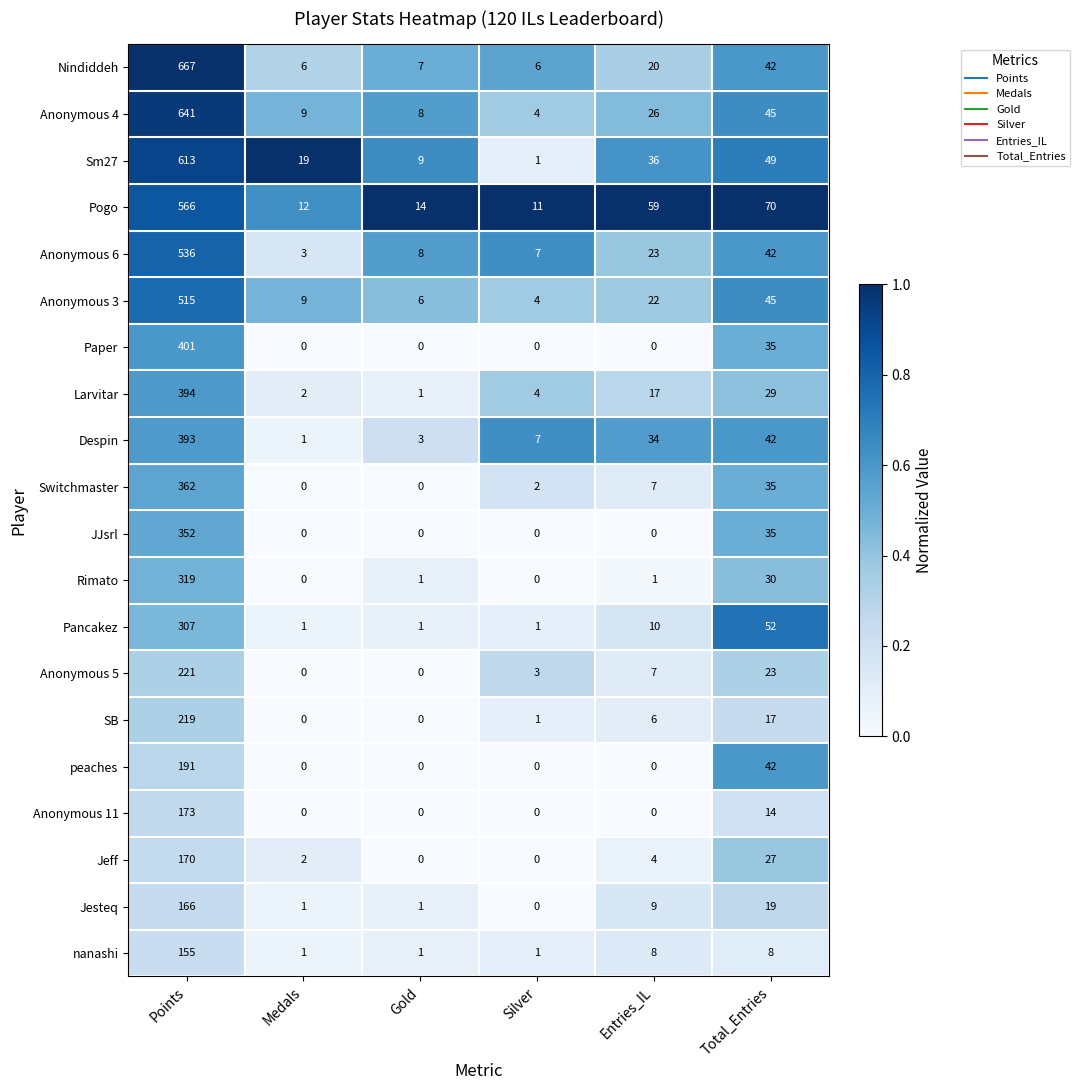

Which series has the largest range (max minus min)?

Nindiddeh